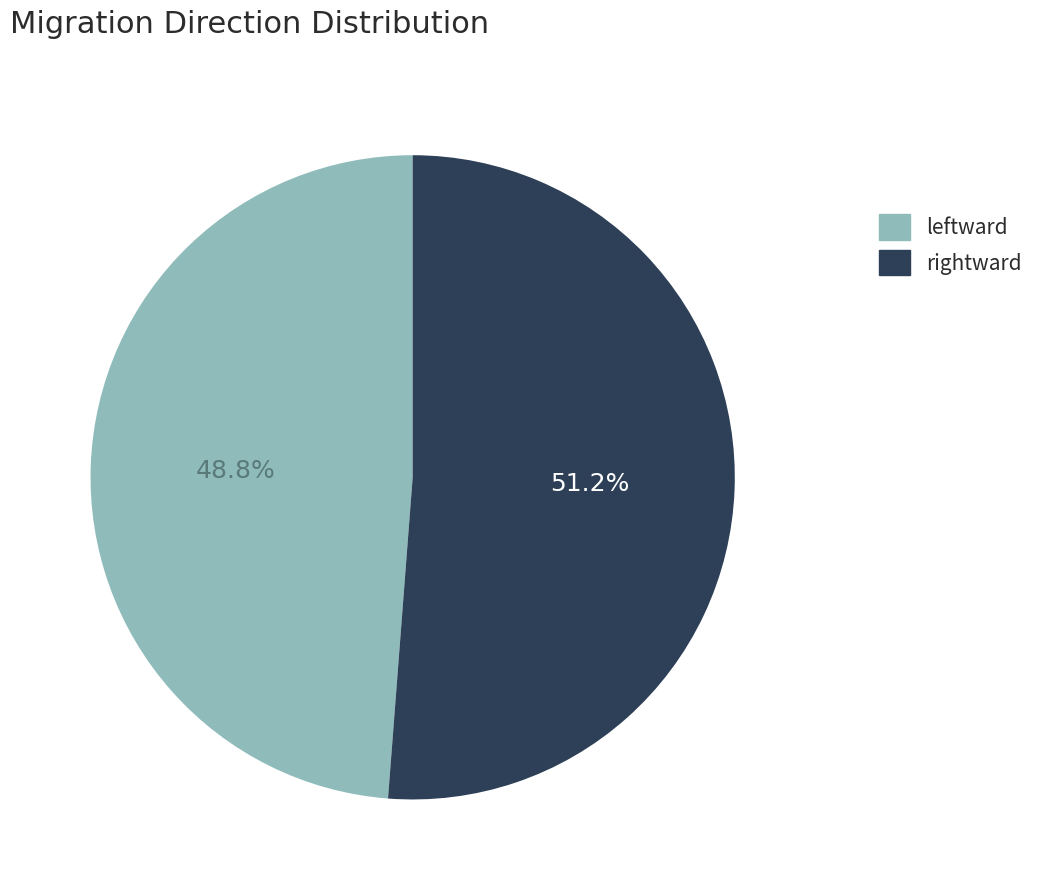

To the nearest percent, what is the difference between the leftward and rightward slice percentages?

2%